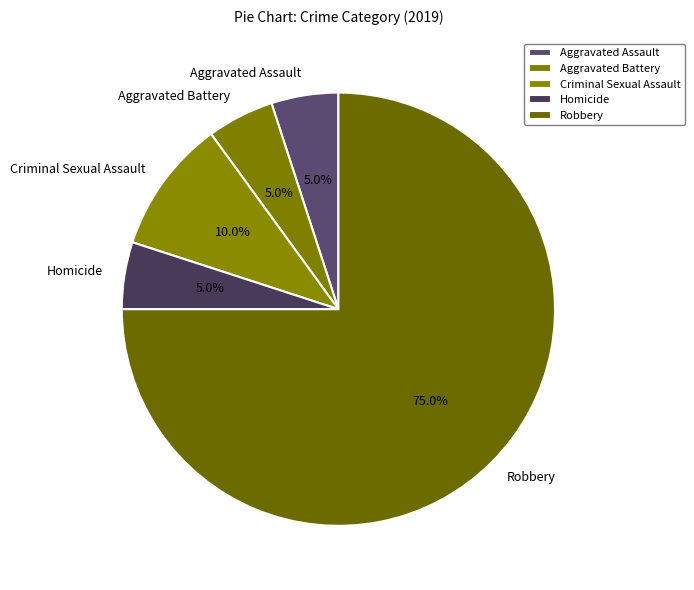

Between Aggravated Battery and Robbery, which is larger?

Robbery